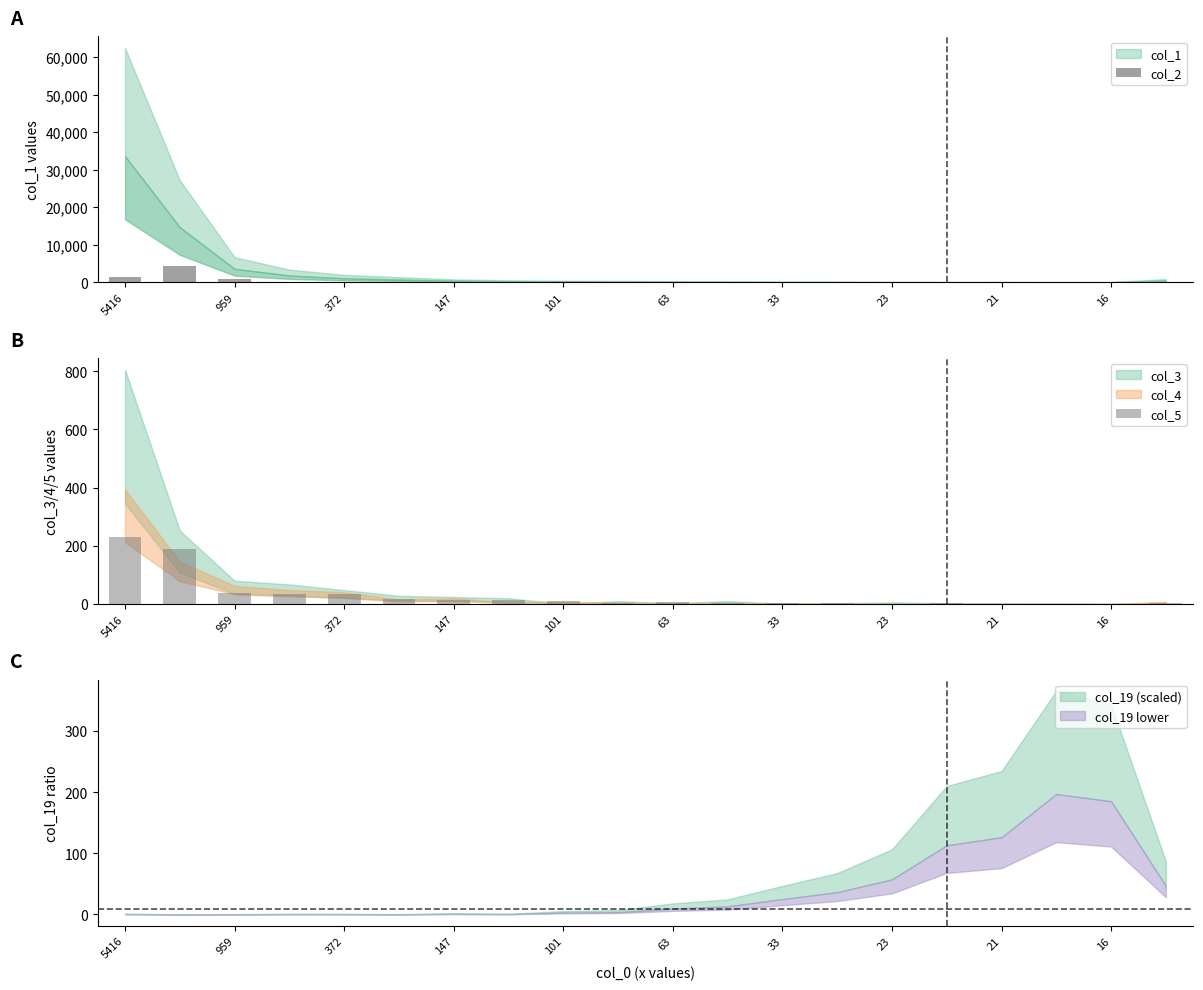

Is it true that col_2 equals 1448 at 5416?

True